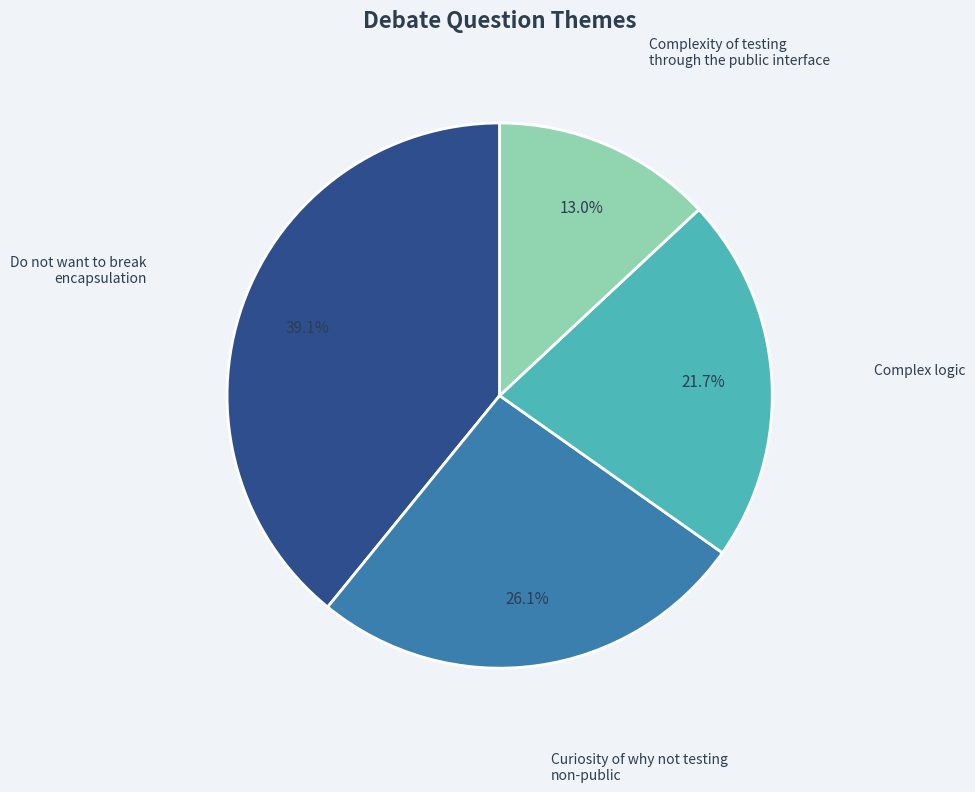

Is there a majority slice in this chart?

No